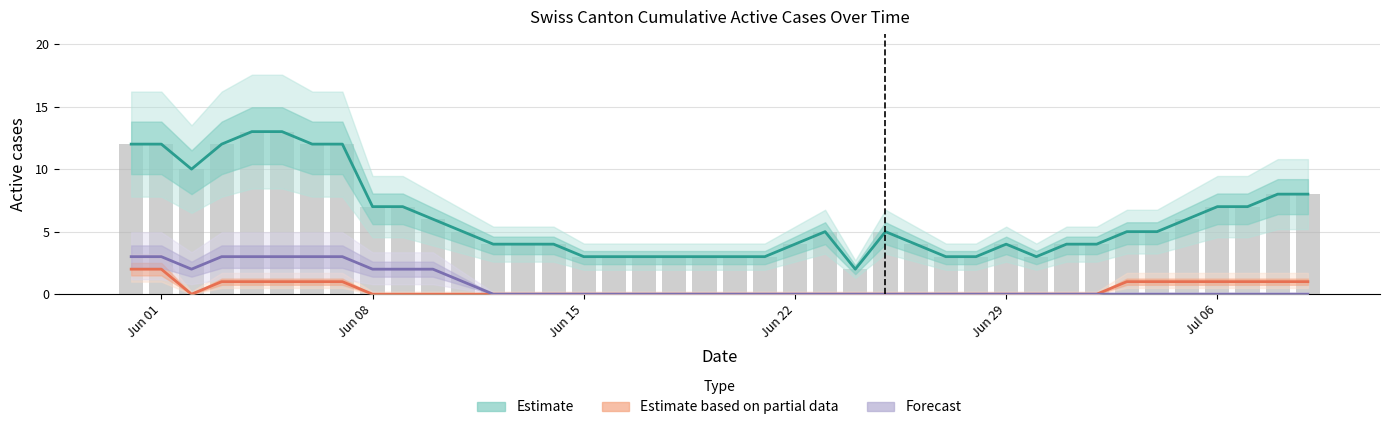

Count the number of data series in this chart.

4